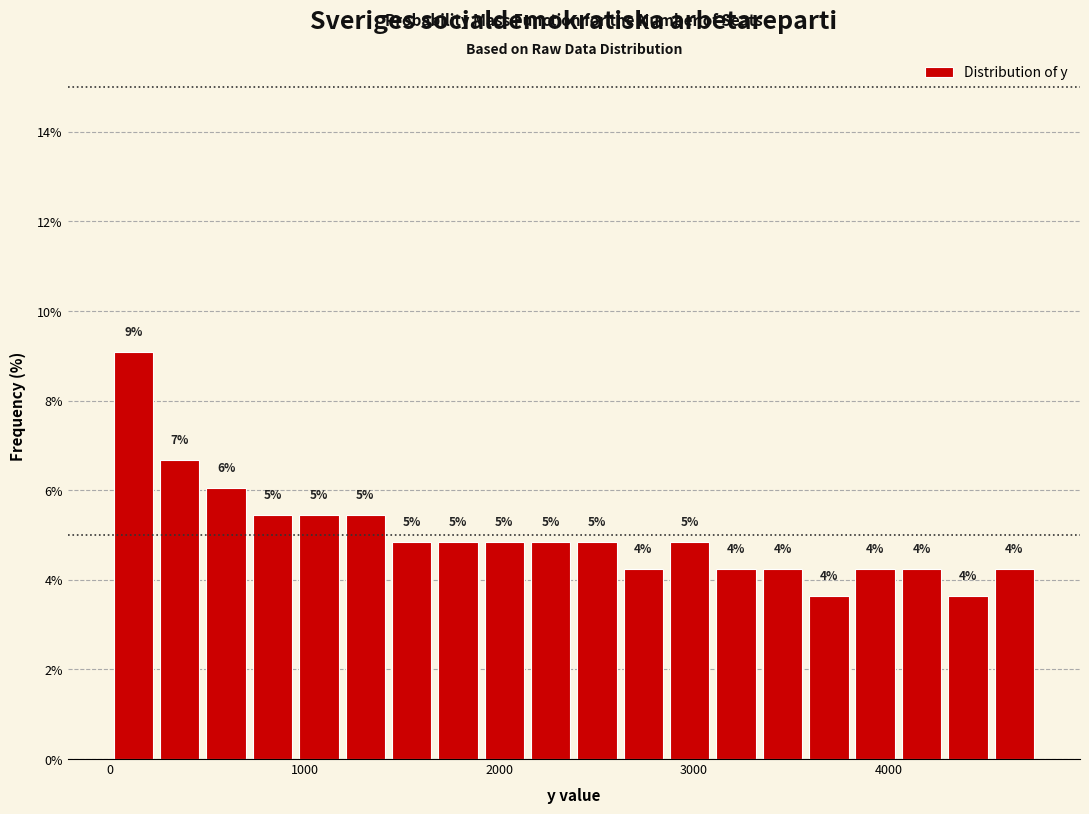

Around what value on the x-axis is the tallest bar? Give the approximate position of its centre, as read against the axis.

100